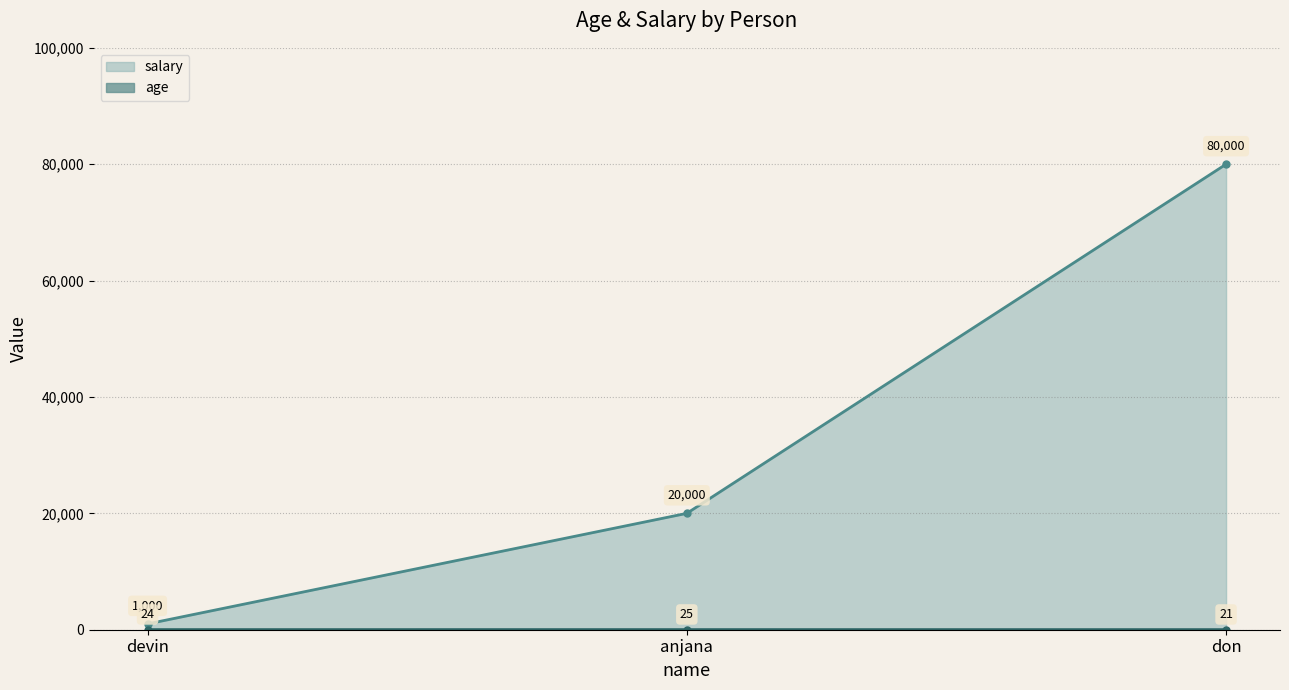

How many lines are shown in the chart?

2